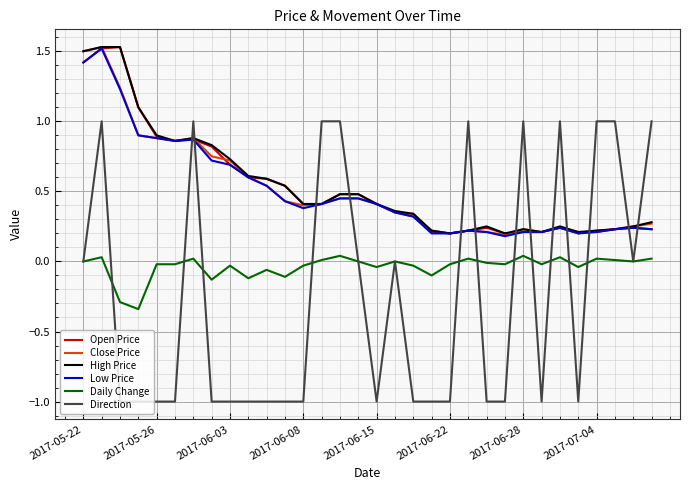

At how many categories does at least one series exceed 0?

32